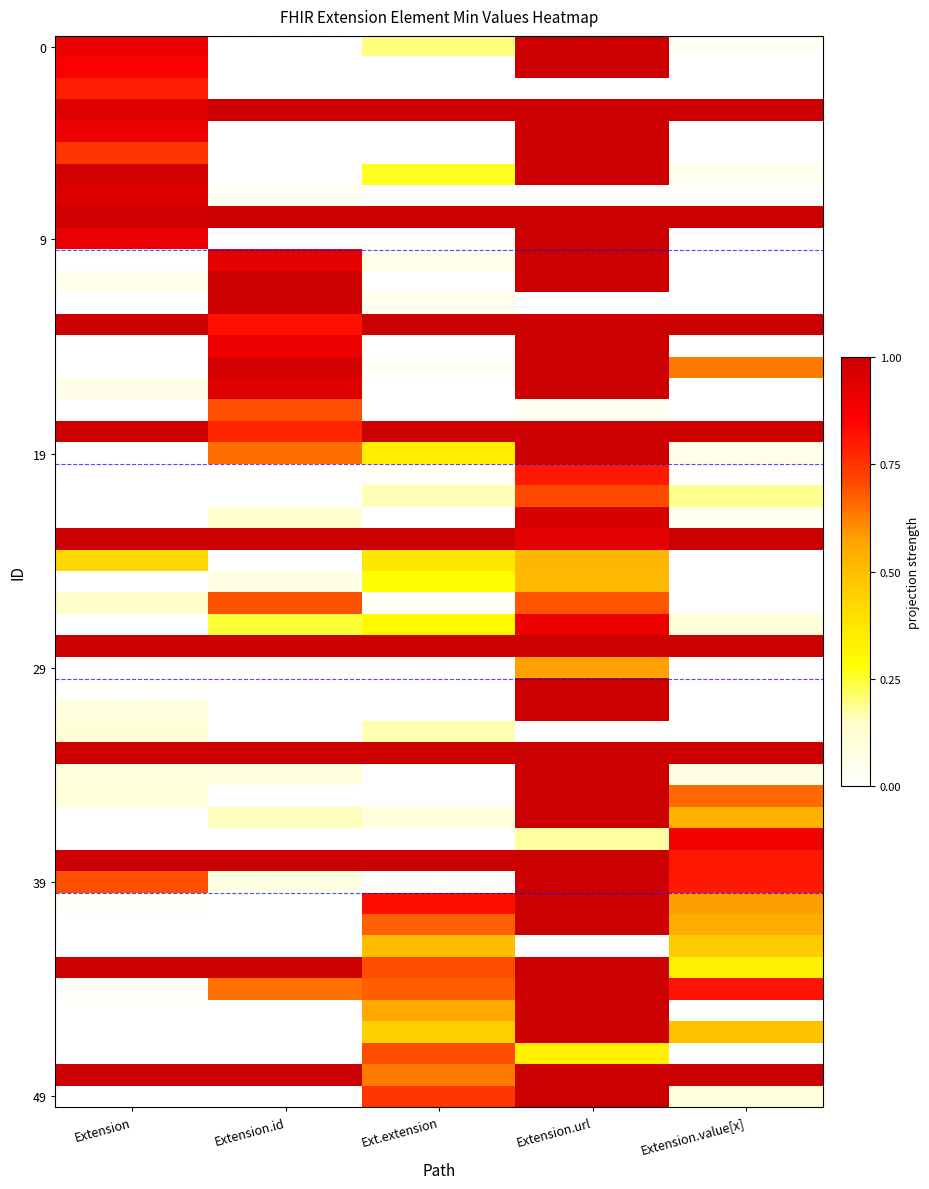

Which series changed the most between Extension.id and Extension.value[x]?

Extension